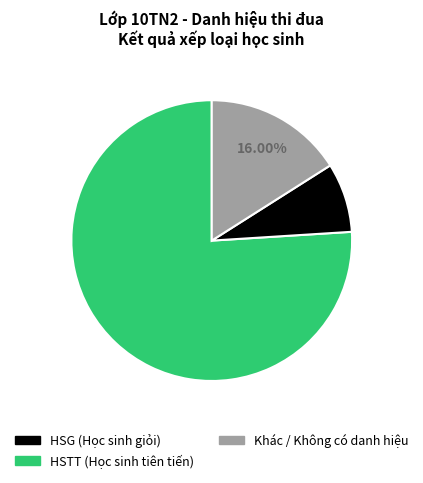

Is there a majority slice in this chart?

Yes